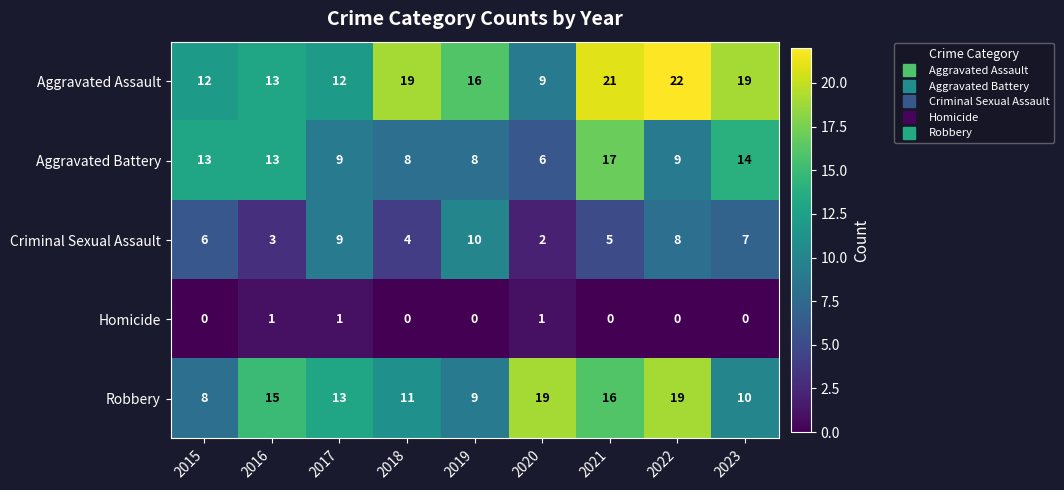

True or false: Robbery has a value of 12 at 2019.

False